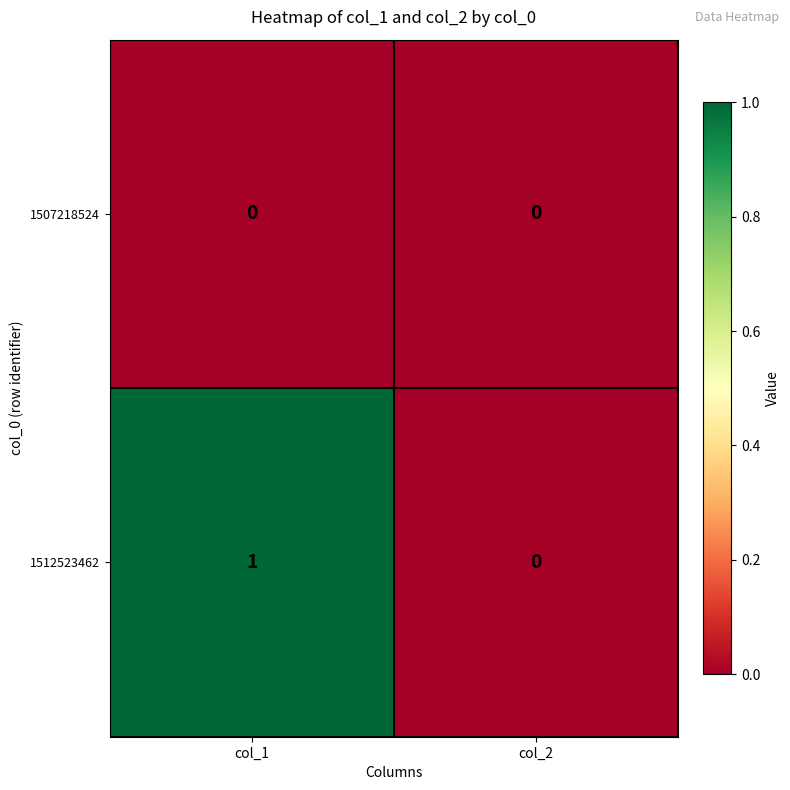

Which category has the highest value across all series?

col_1